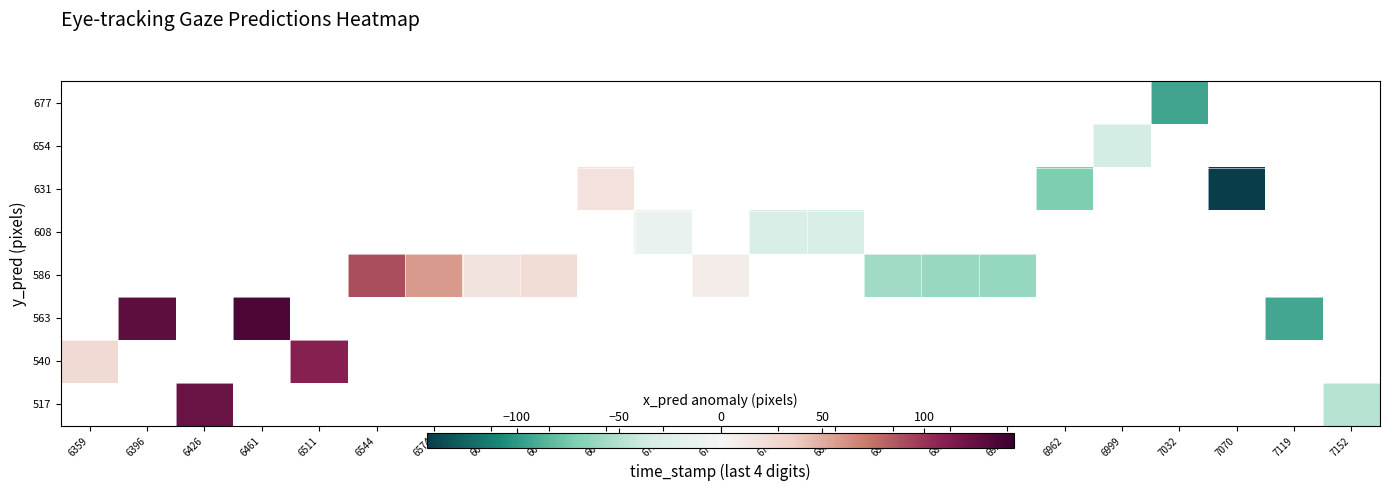

At which category does the chart reach its minimum across all series?

7070